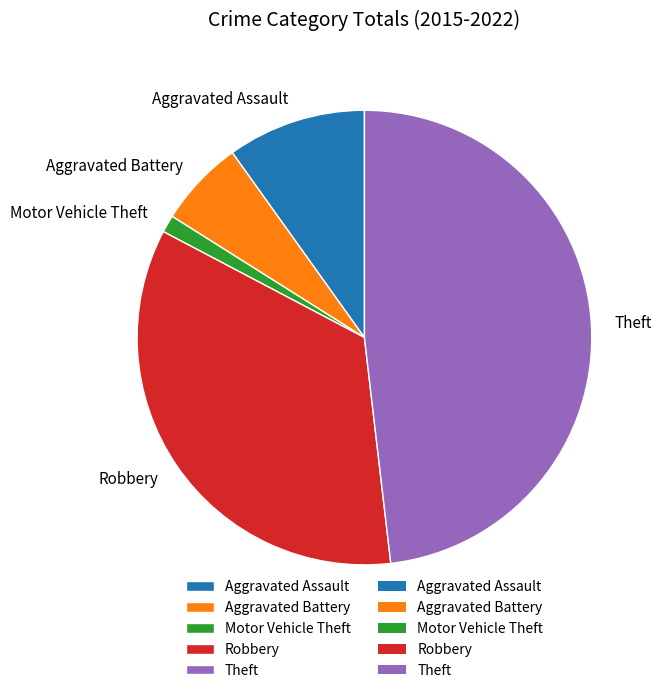

Is Motor Vehicle Theft the majority of the pie?

No